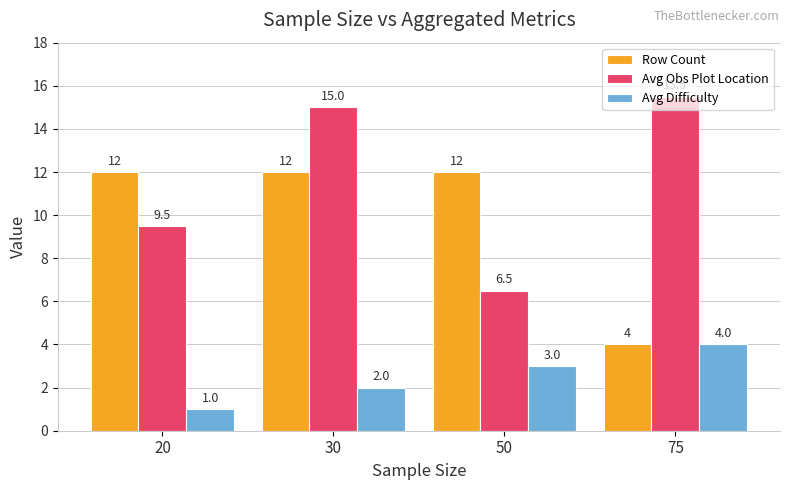

Read the Row Count value at 30.

12.0